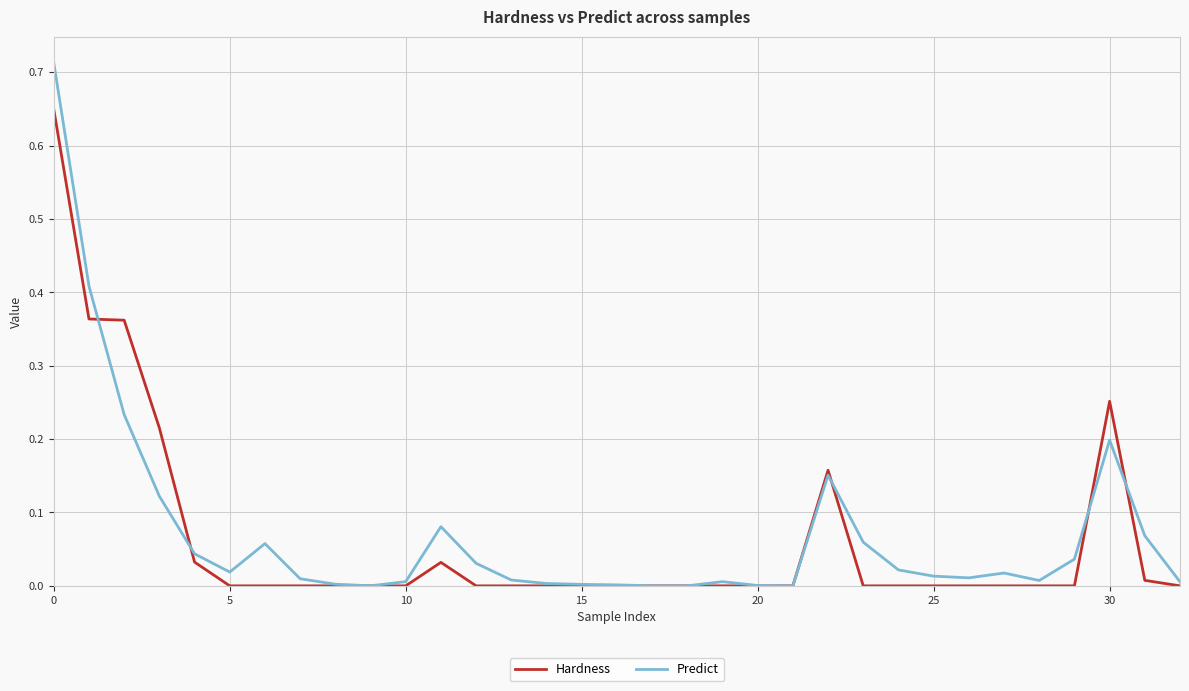

What are all the series names shown in the legend?

Hardness, Predict